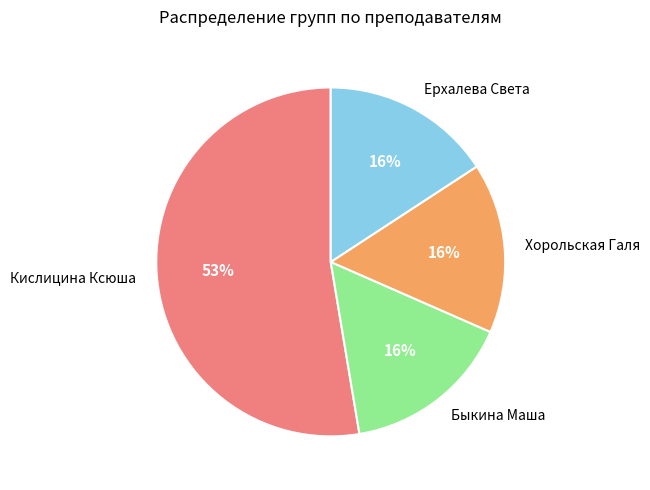

Is it true that Кислицина Ксюша is 53% of the pie?

True